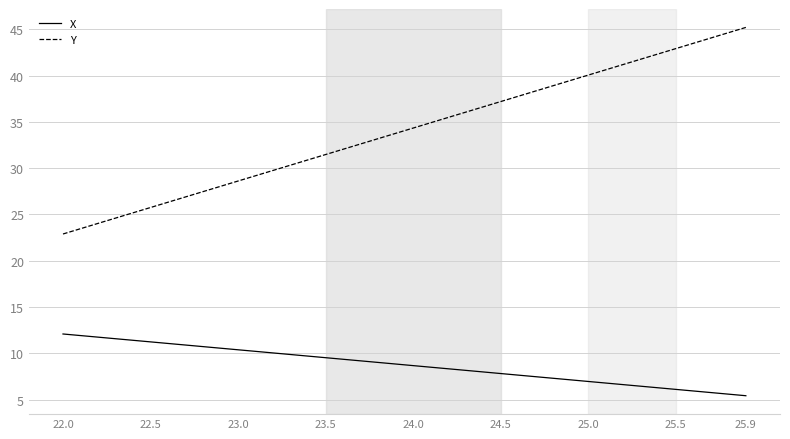

List the series in order of their overall mean, highest first.

Y, X